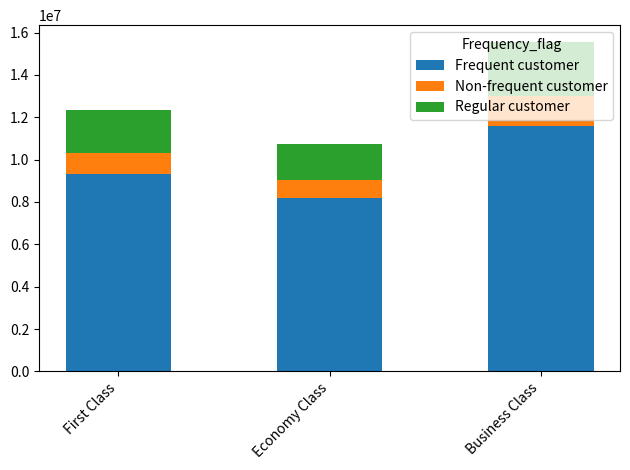

What value does the Frequent customer series have at Economy Class, to the nearest 100?

8200000